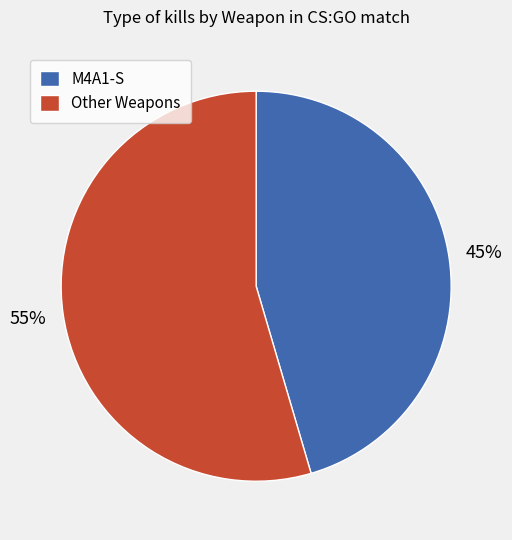

Is there any slice that represents more than half of the pie?

Yes